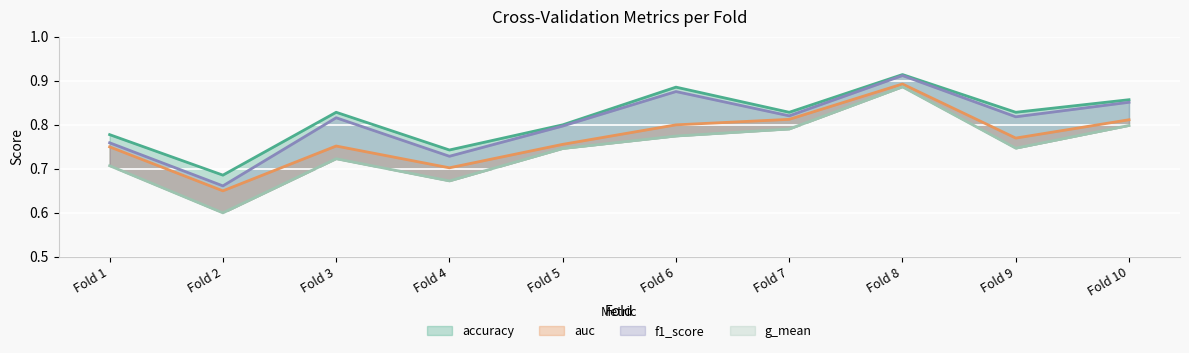

What is the difference between the second highest and minimum values in the g_mean series?

0.2